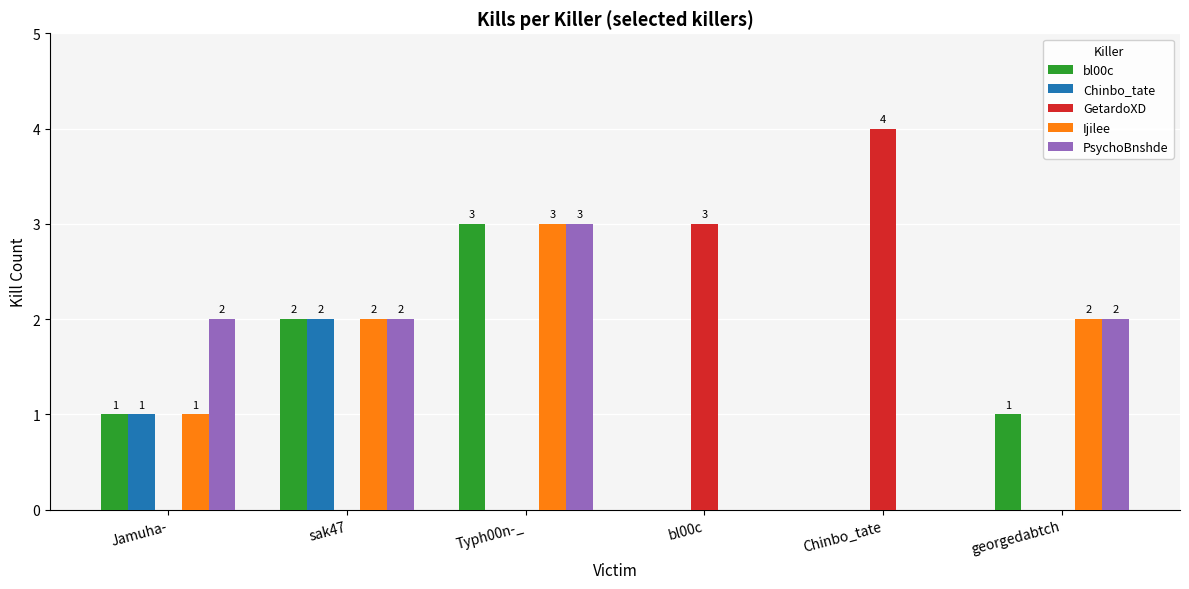

How many bl00c values are between 0 and 2?

5